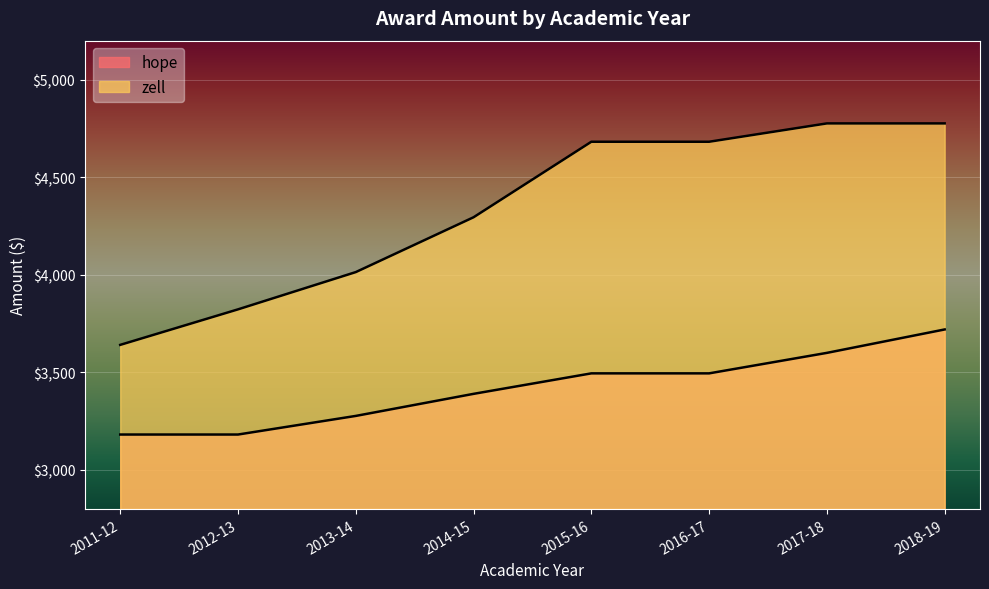

The value of zell at 2011-12 is 3641.0. True or false?

True